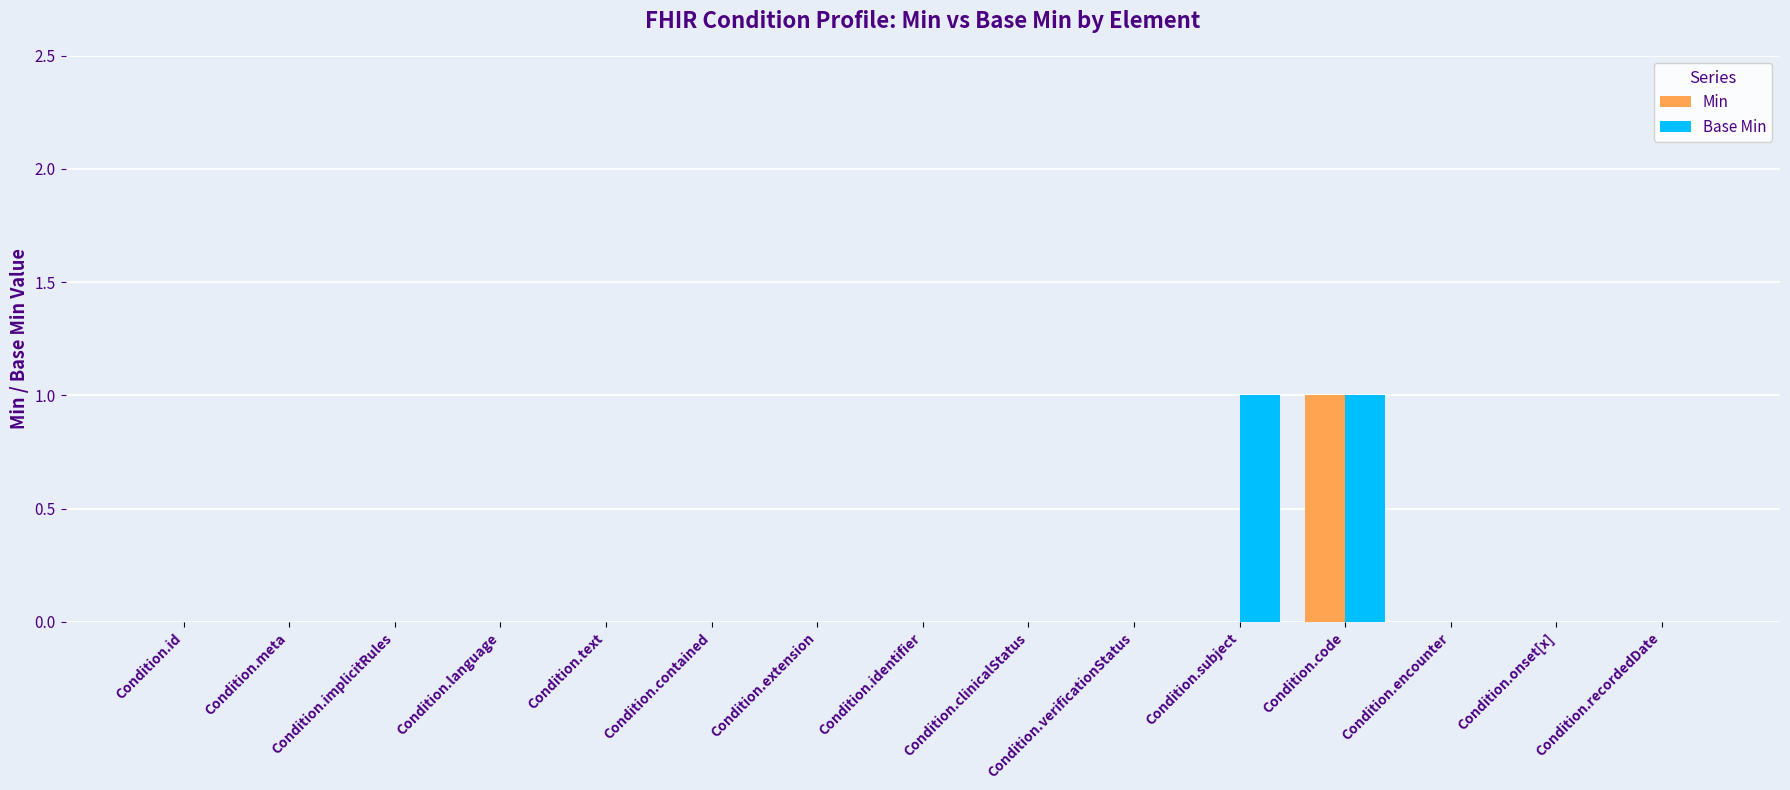

Between Condition.id and Condition.subject, which series saw the biggest shift?

Base Min